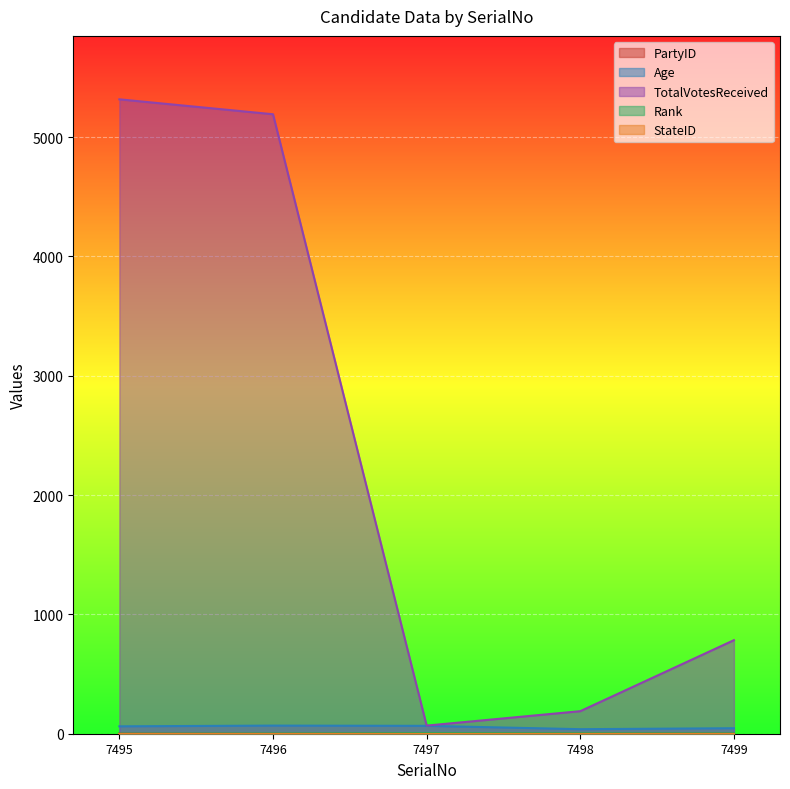

How many lines are shown in the chart?

5